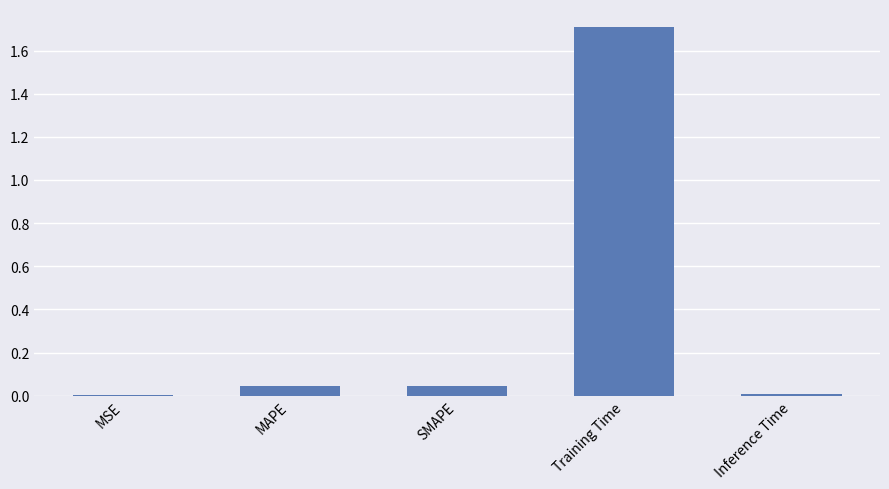

Is it true that the value at Training Time is 1.7?

True